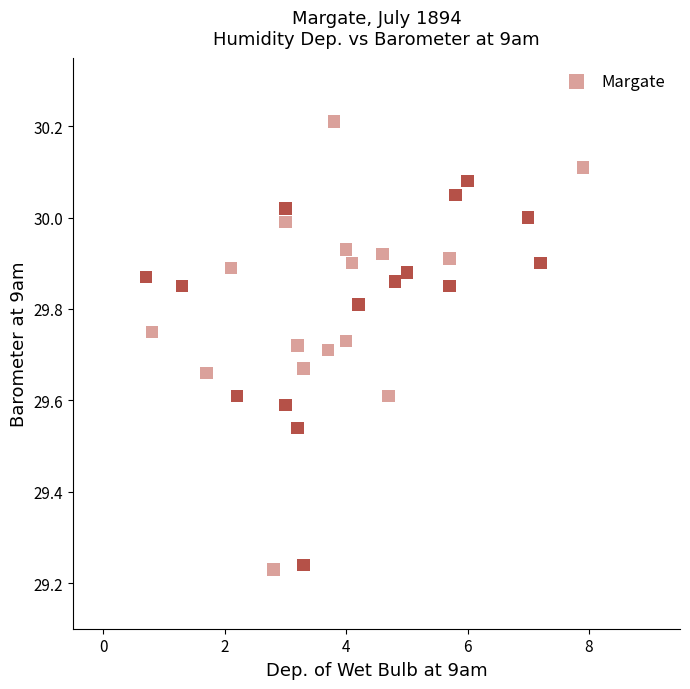

What is the range of X values (max minus min)?

7.2